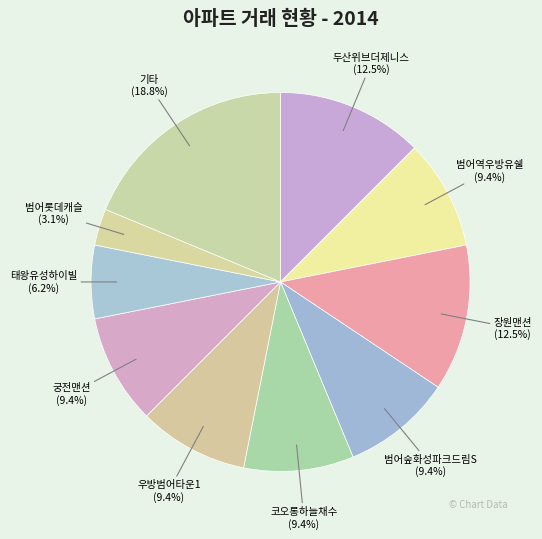

What is the total percentage of 태왕유성하이빌 and 범어숲화성파크드림S?

15.6%